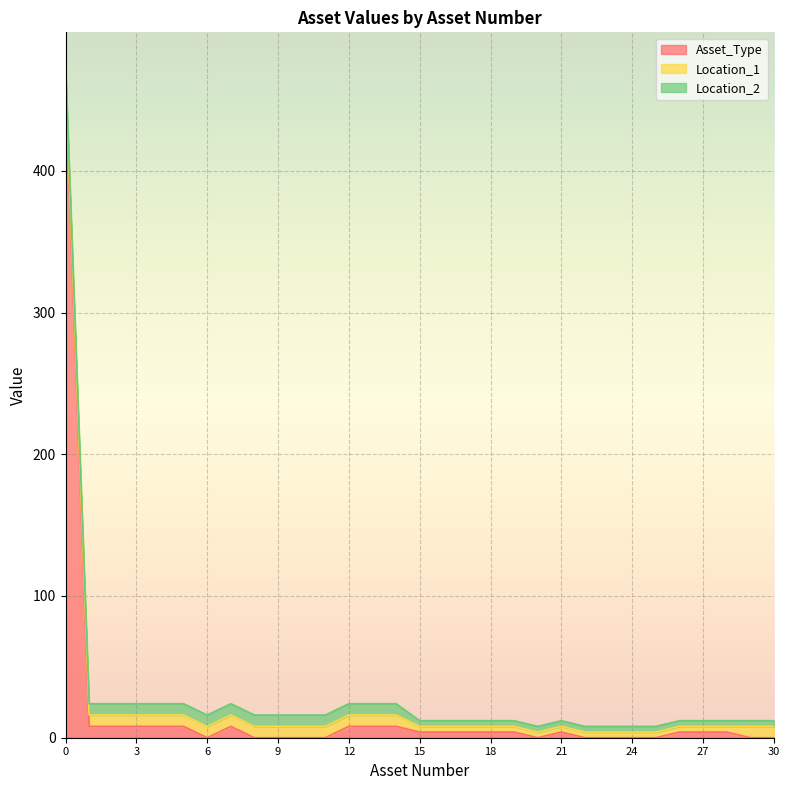

Which series has the largest range (max minus min)?

Asset_Type